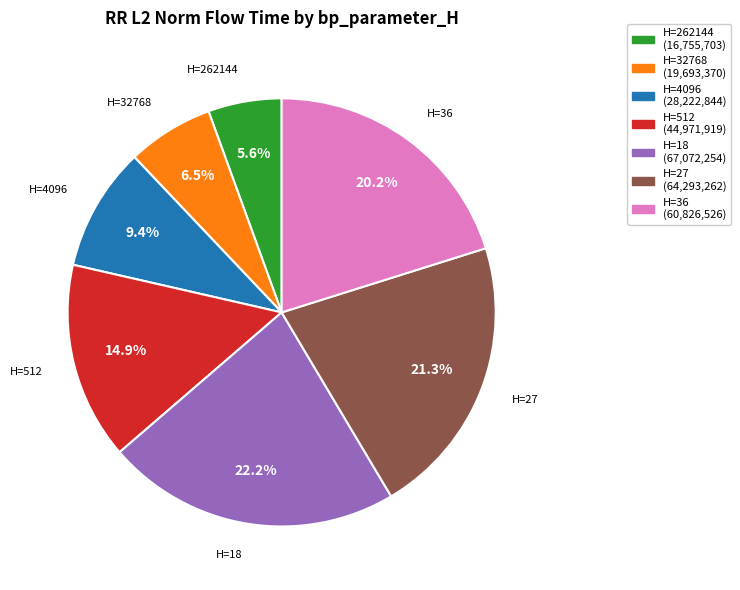

Is there any slice that represents more than half of the pie?

No